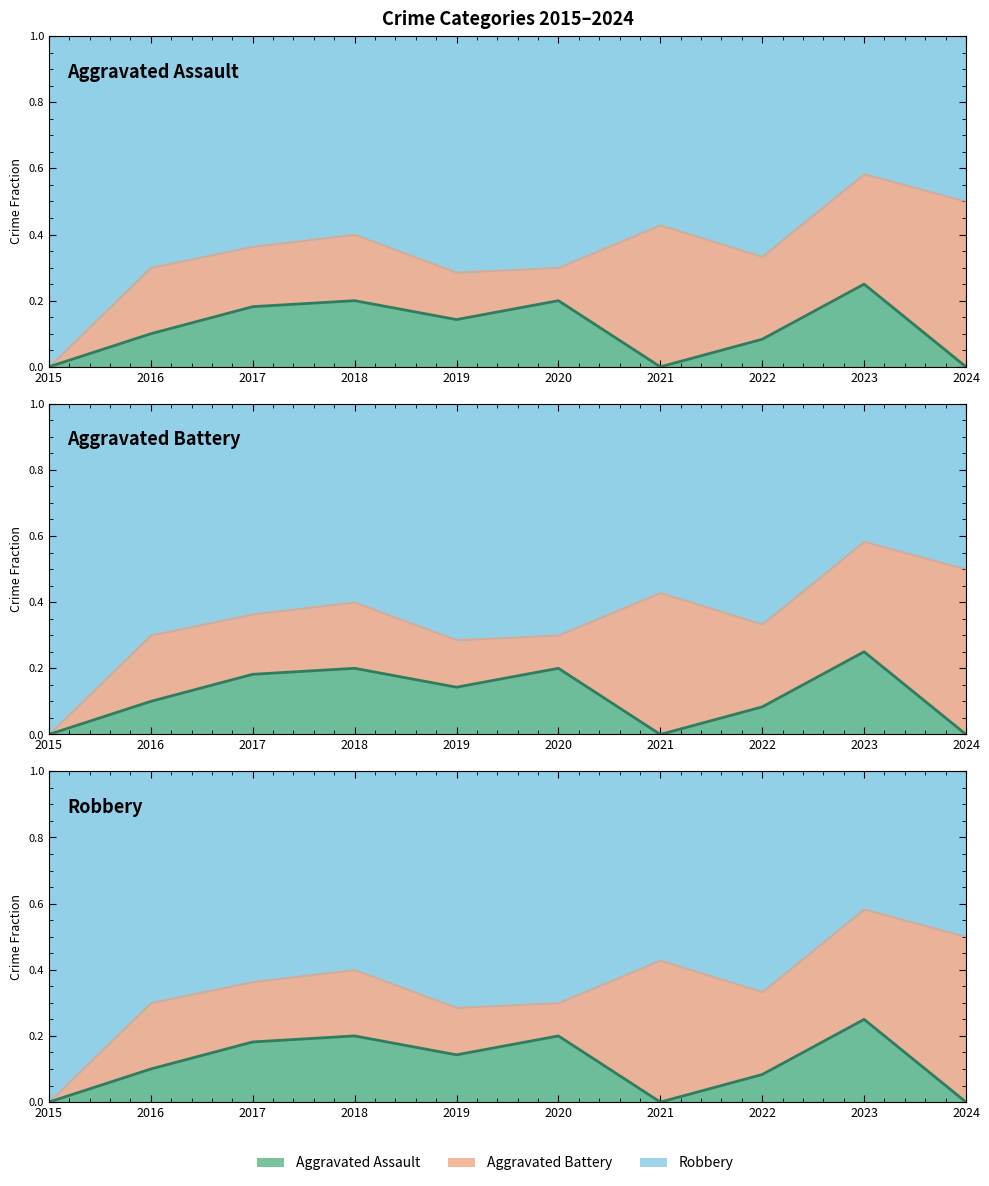

True or false: the data shows 0.2 at 2020.

True